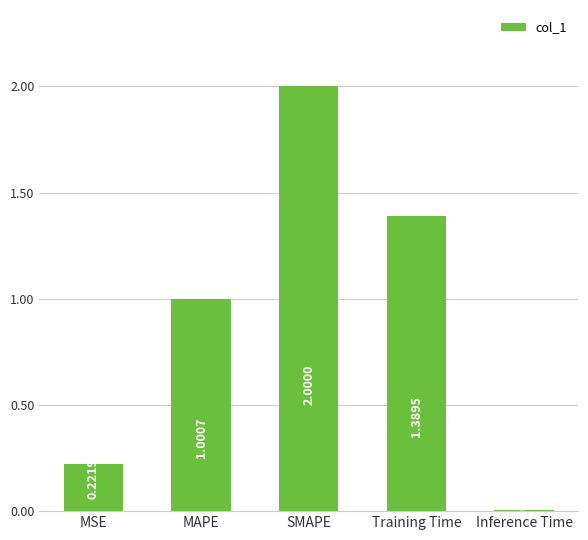

How many bars are there in total?

5